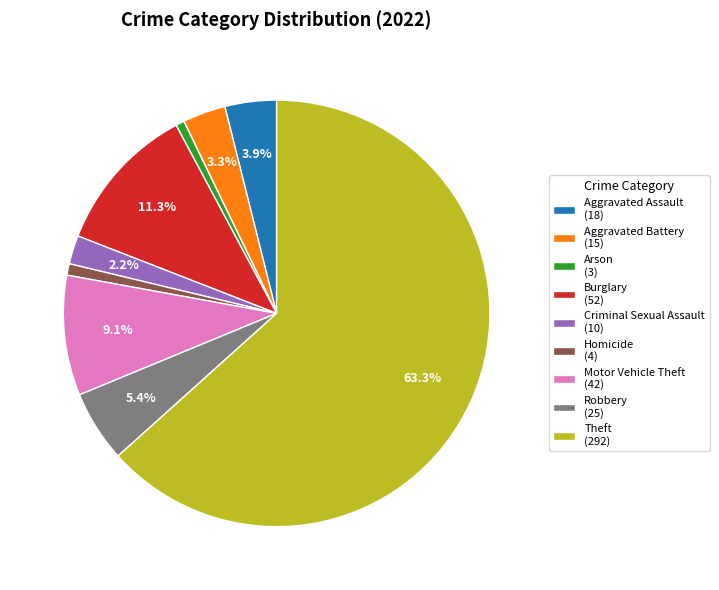

What is the total percentage of Robbery and Aggravated Assault?

9.3%